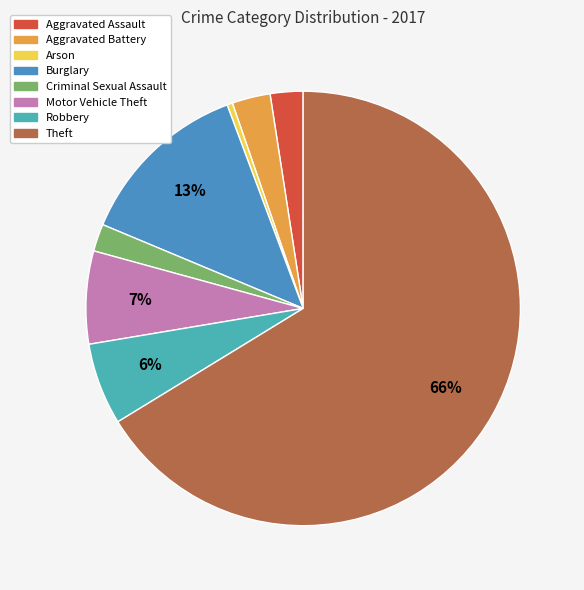

Combined, do Aggravated Battery and Aggravated Assault account for over 50%?

No